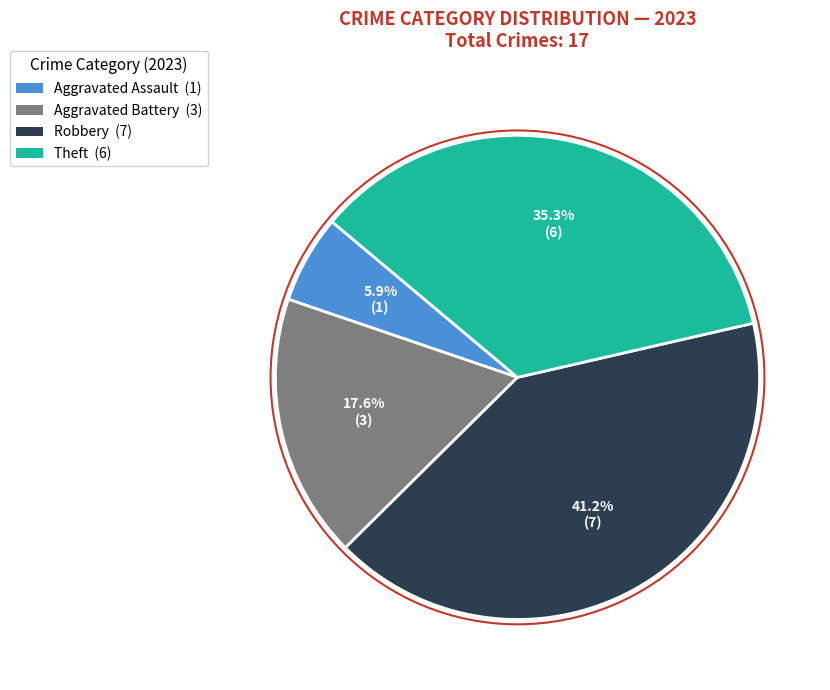

To the nearest percent, what is the difference between the largest and smallest slice percentages?

35%